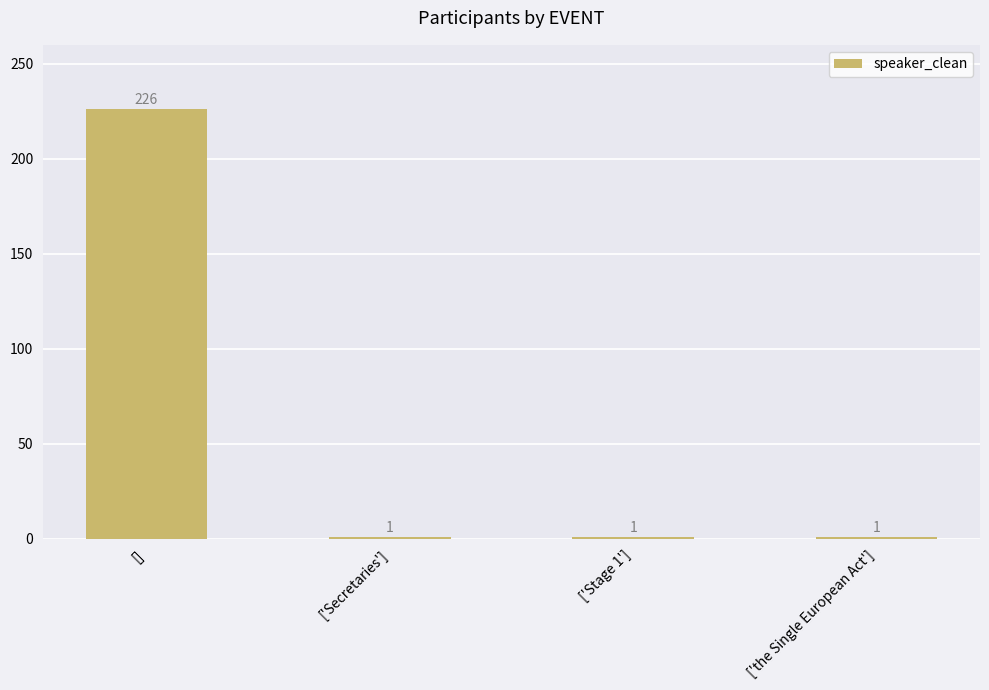

What position from the left is ['Secretaries']?

2